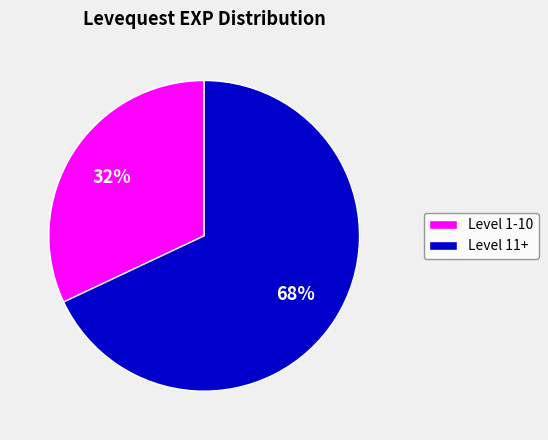

To the nearest percent, what is the average slice percentage?

50%